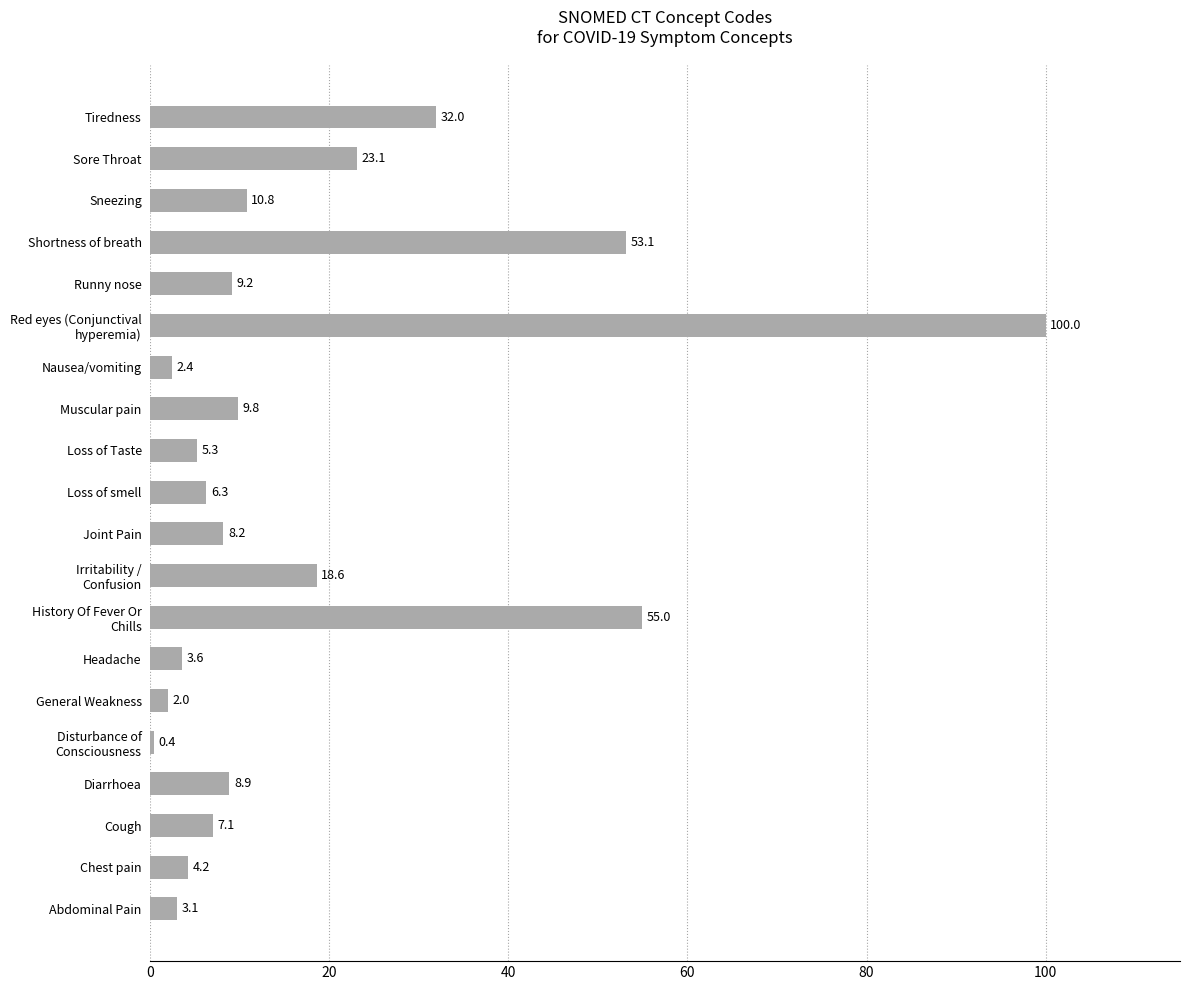

Does the chart contain any negative values?

No